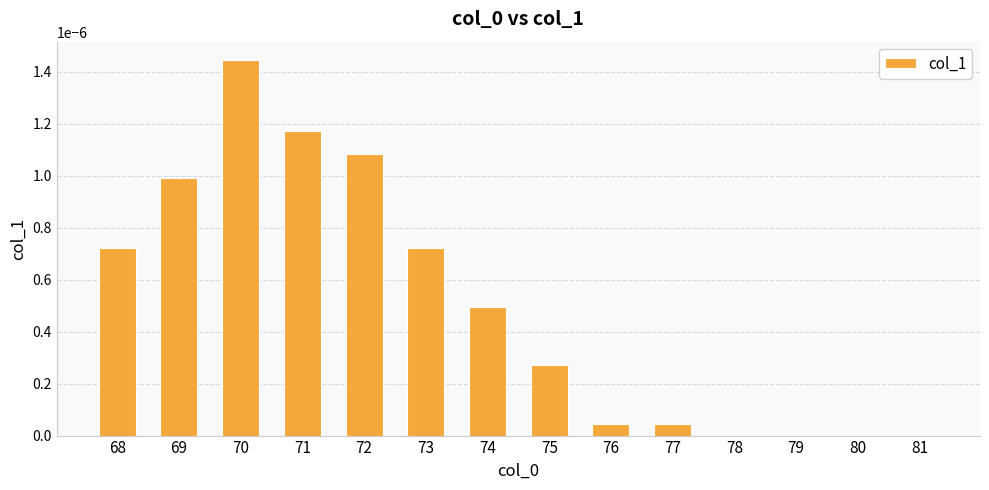

The chart shows a value of 0.0 at 69. True or false?

True